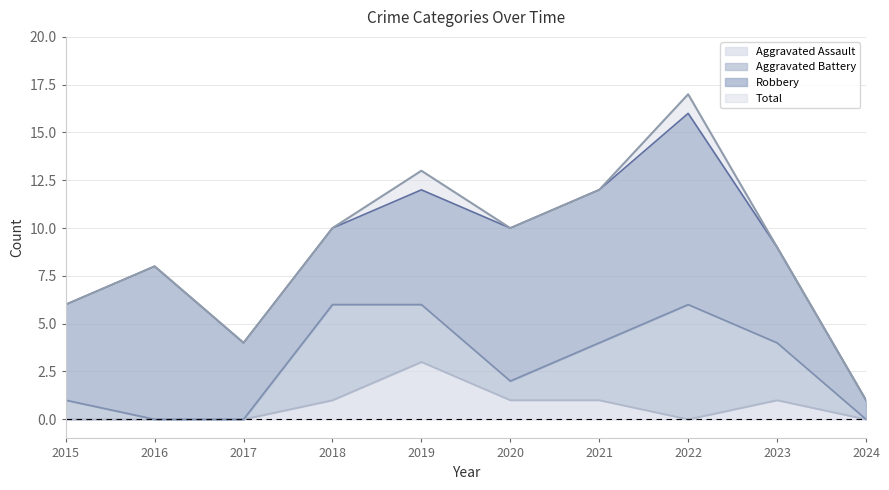

True or false: Aggravated Assault and Total intersect in this chart.

False